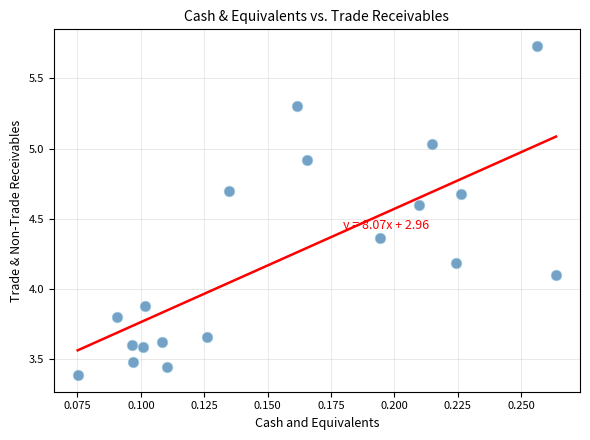

What is the range of Y values (max minus min)?

2.3